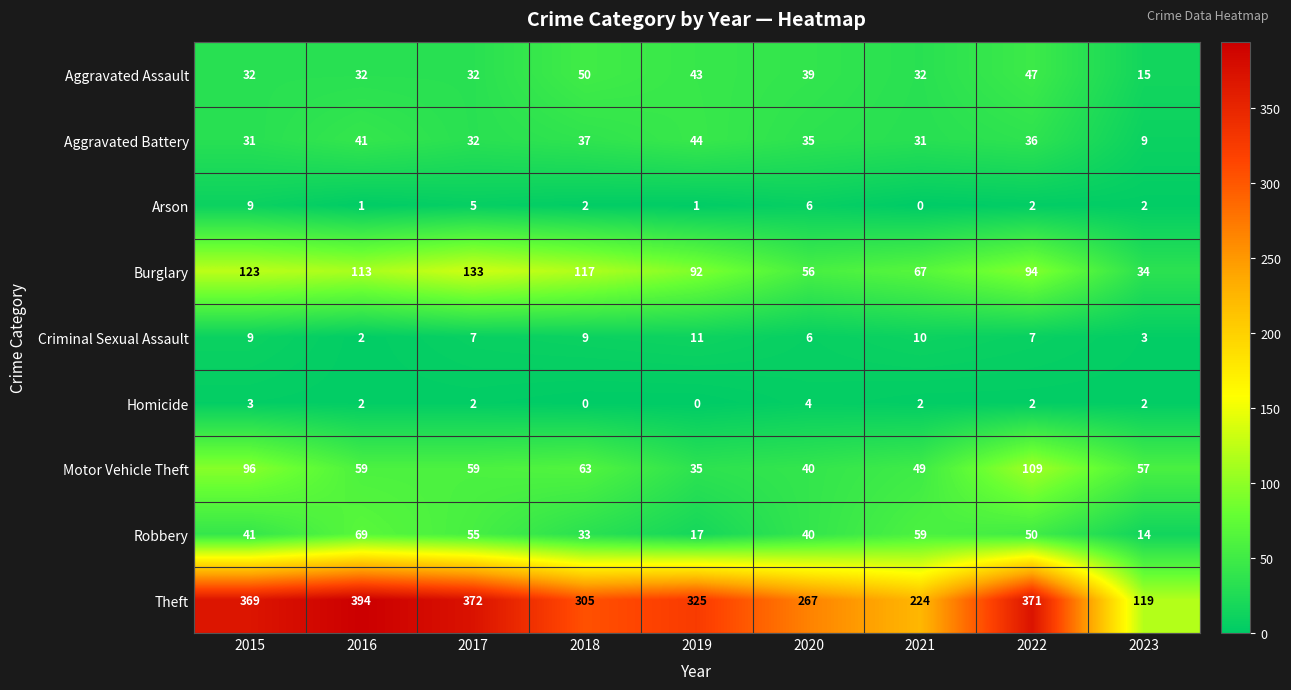

The value of Arson at 2018 is 2. True or false?

True